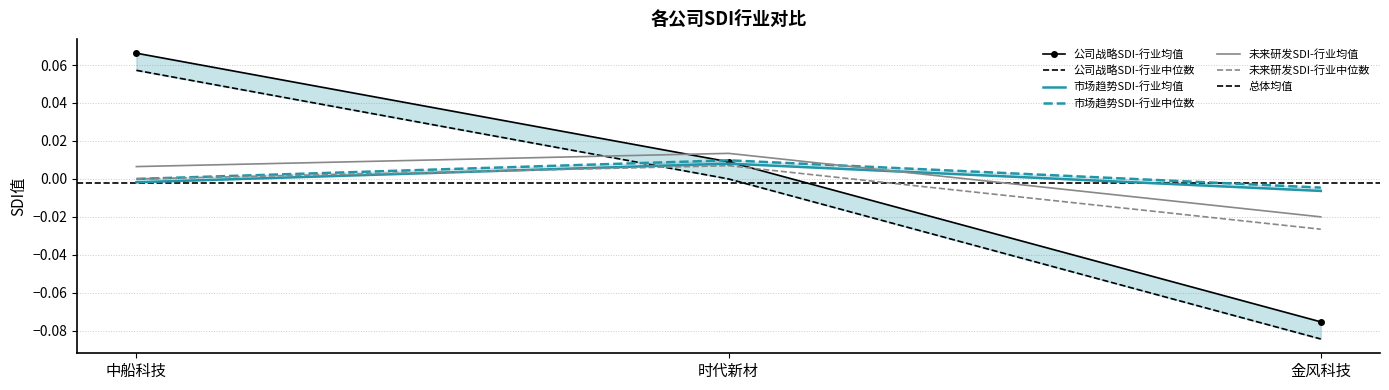

What is the spread (max minus min) of values at 中船科技?

0.1